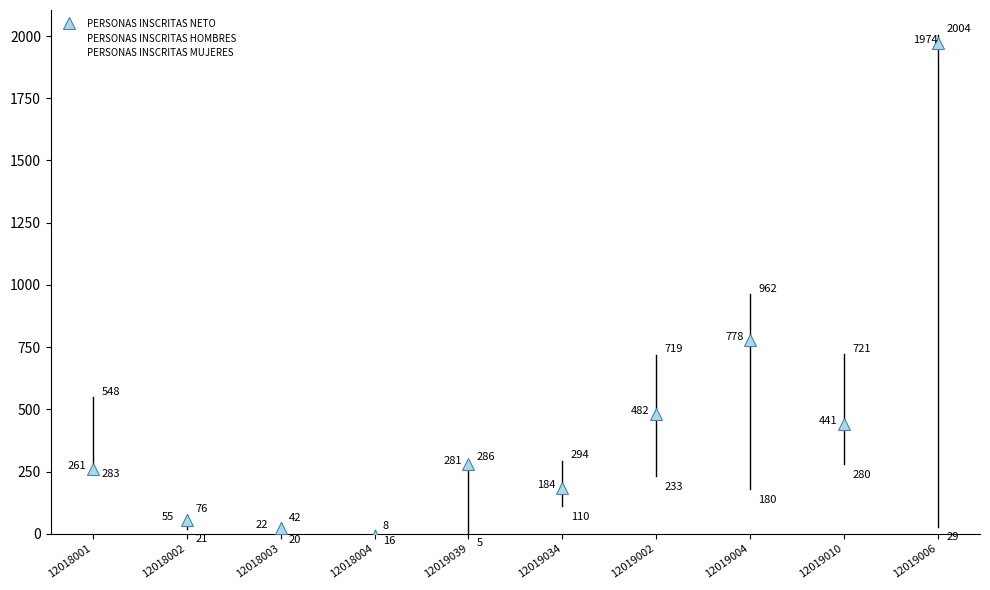

What is the maximum value shown in the chart?

1974